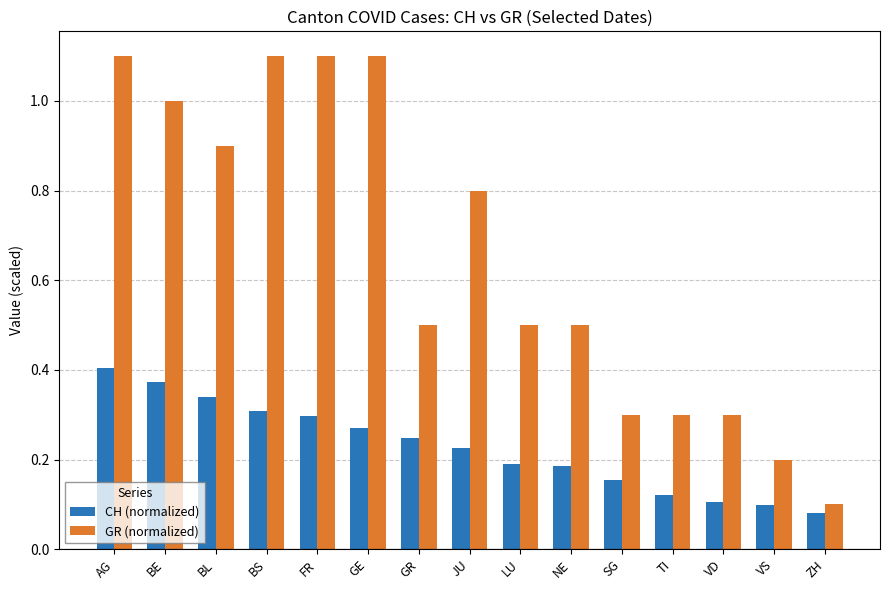

List the series in order of their overall mean, highest first.

GR (normalized), CH (normalized)